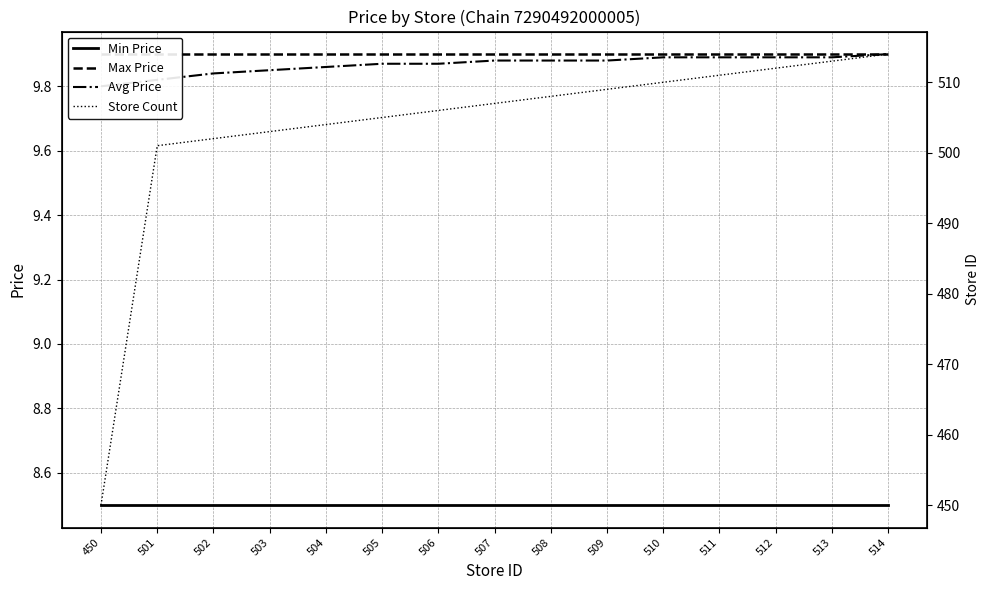

Is it true that Avg Price equals 9.9 at 509?

True